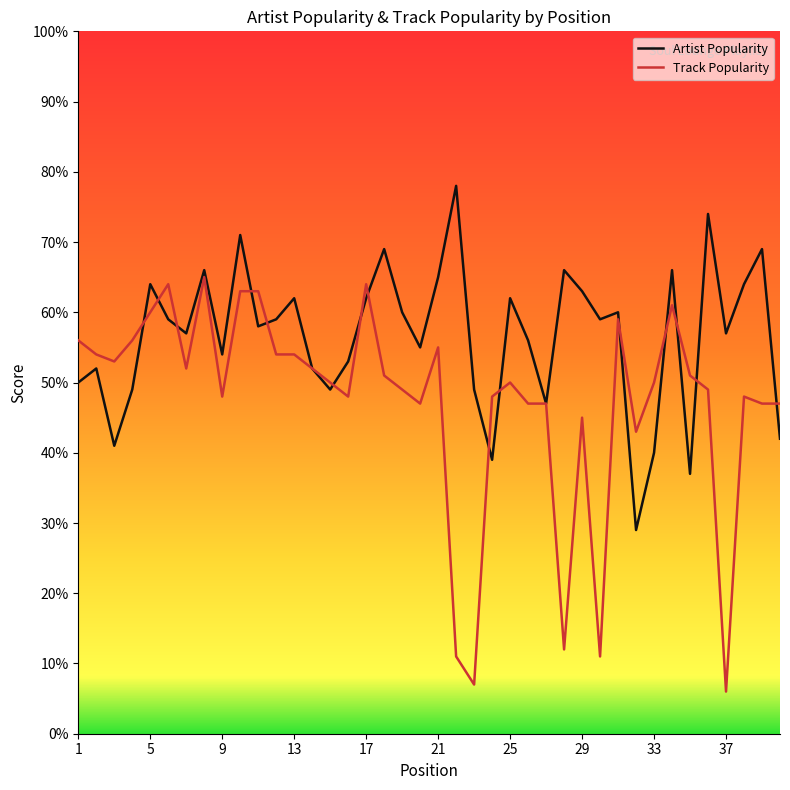

Does the chart have visible grid lines?

No